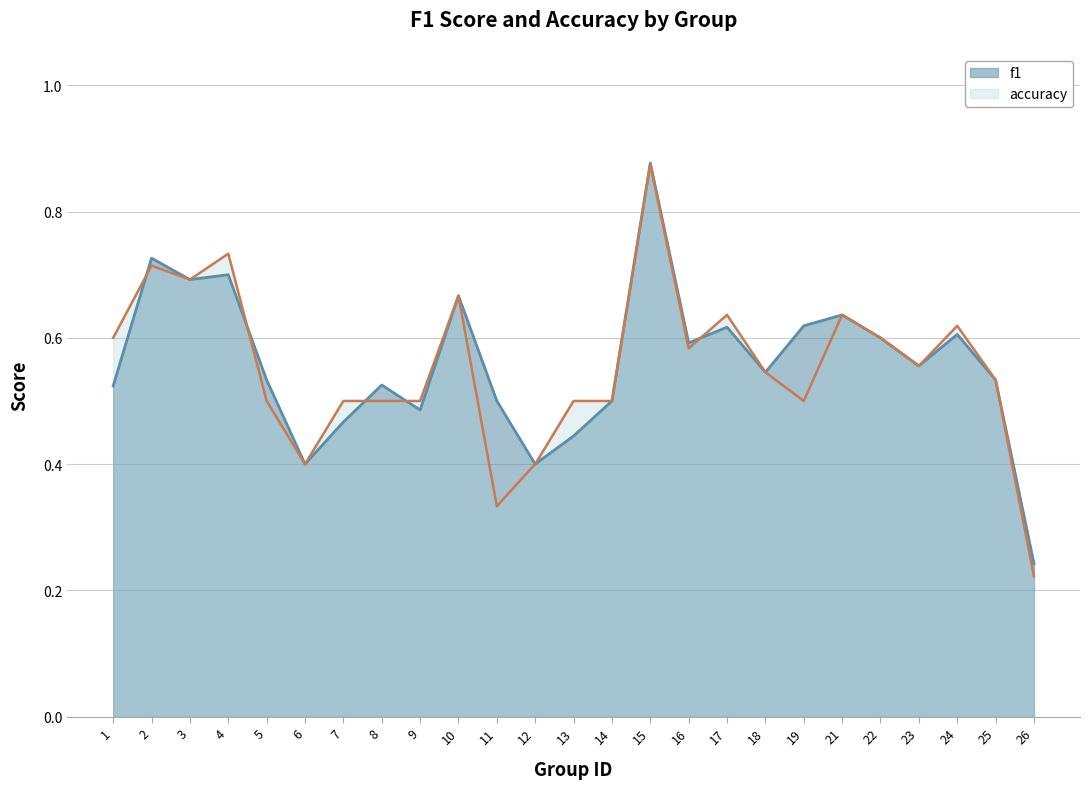

Rank the series by their maximum value, from lowest to highest.

accuracy, f1